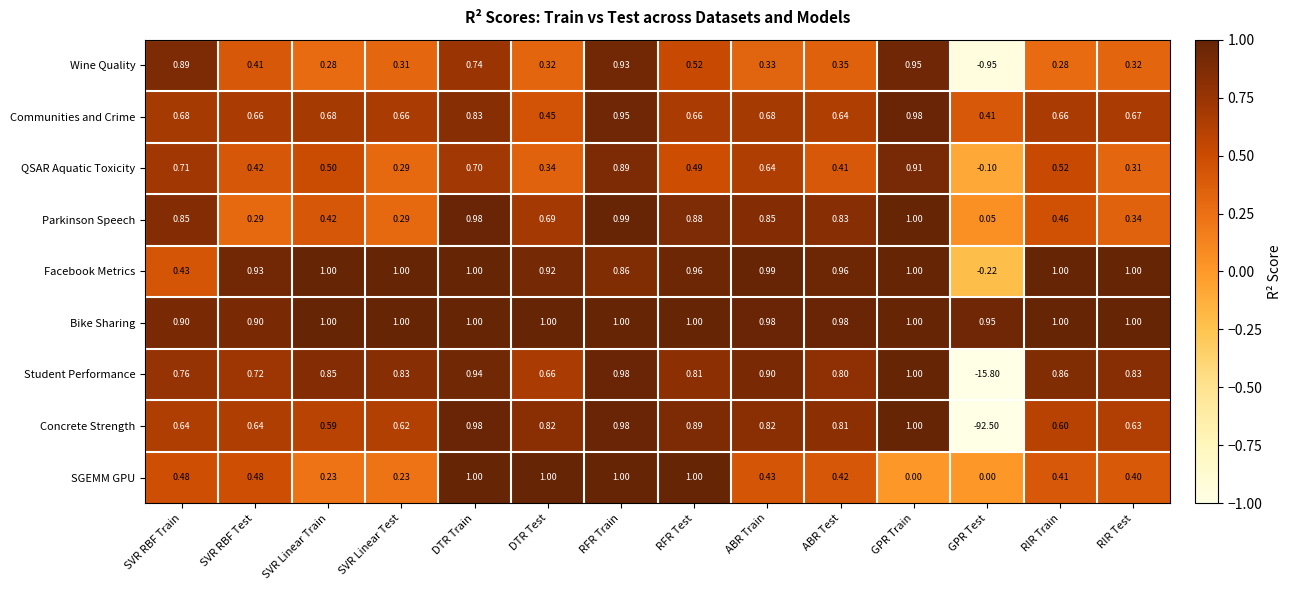

Is the value of Communities and Crime at SVR RBF Train greater than the value of QSAR Aquatic Toxicity at DTR Train?

No